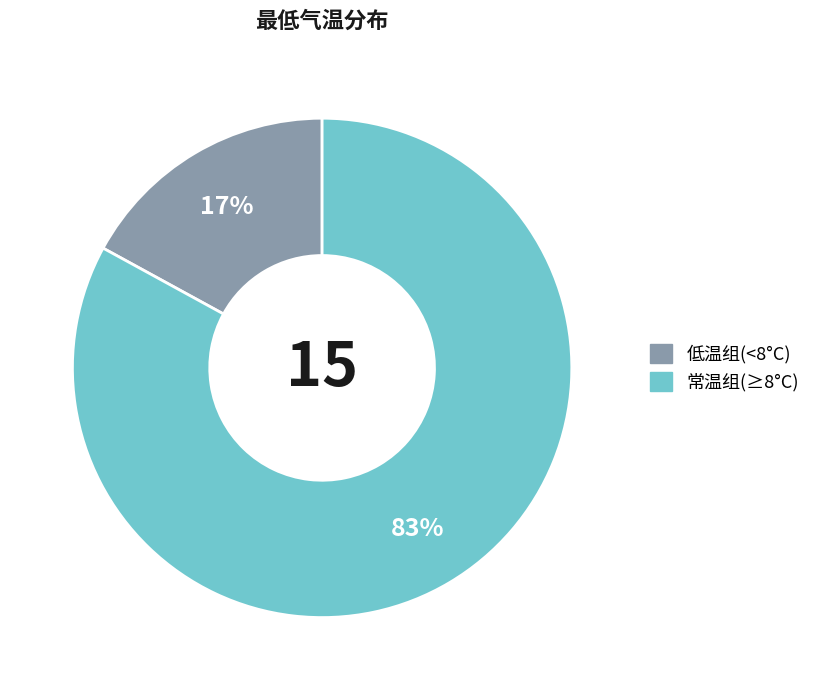

To the nearest percent, what is the average slice percentage?

50%